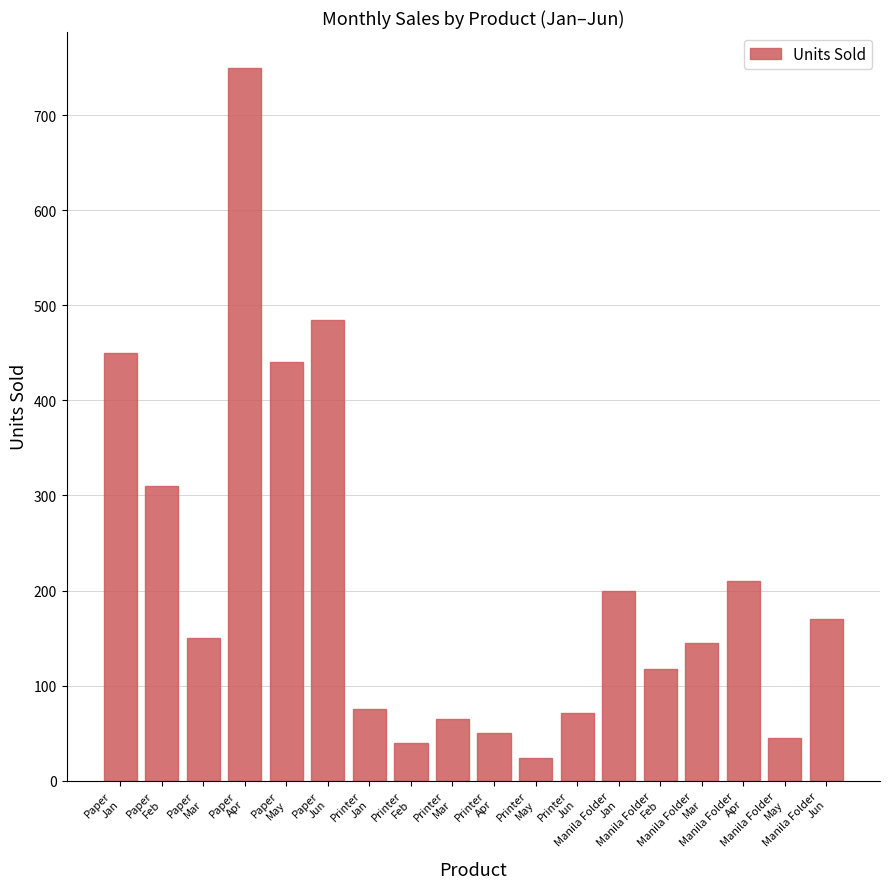

Approximately how many times larger is the value at Printer
May compared to Printer
Jun?

0.3